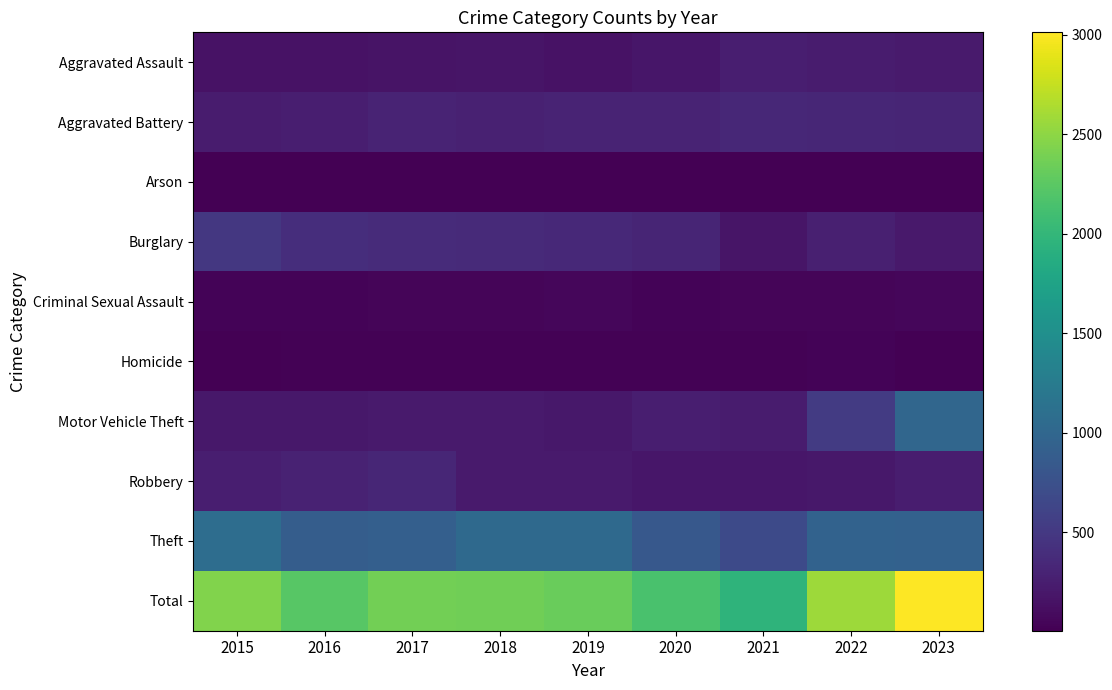

Which series changed the most between 2015 and 2017?

Theft